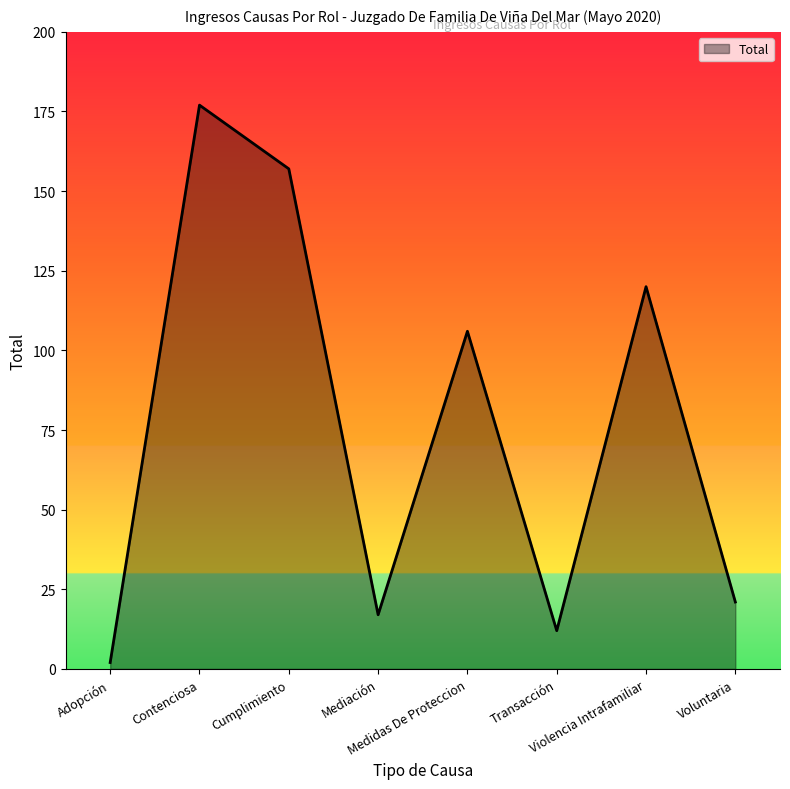

How many interior local valleys (lower than both neighbors) does the data have?

2